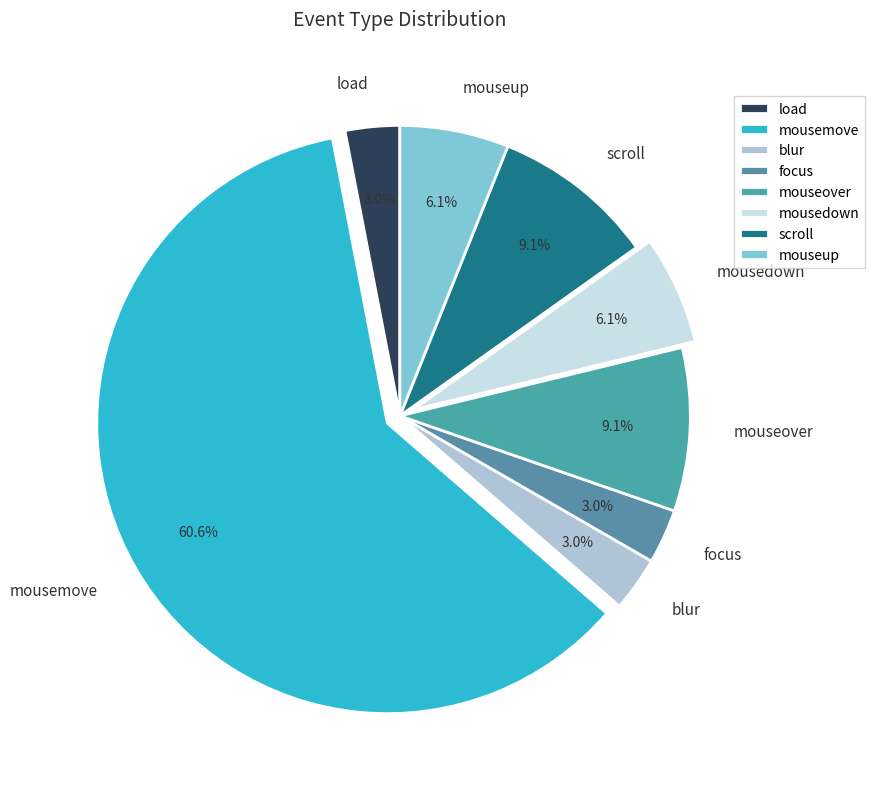

Between focus and mouseover, which is larger?

mouseover